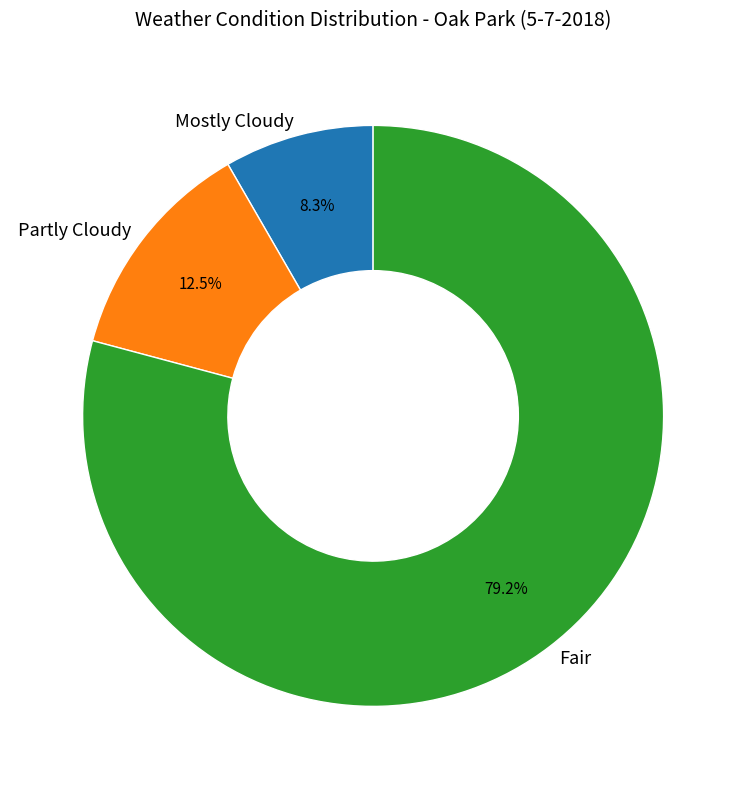

What is the majority slice?

Fair